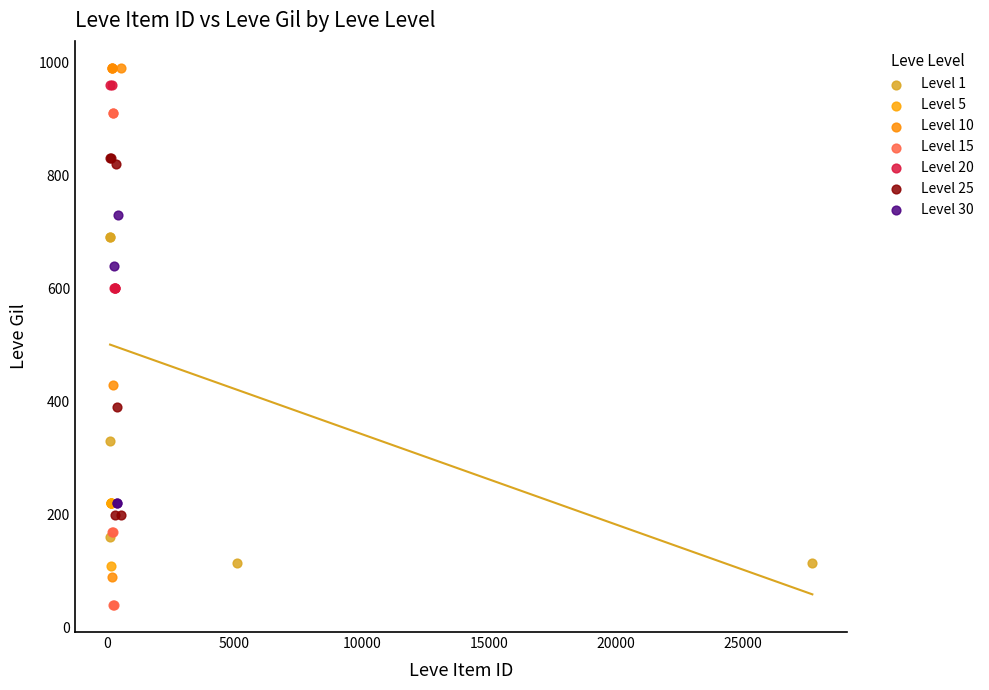

Which series reaches the minimum Y coordinate?

Level 15